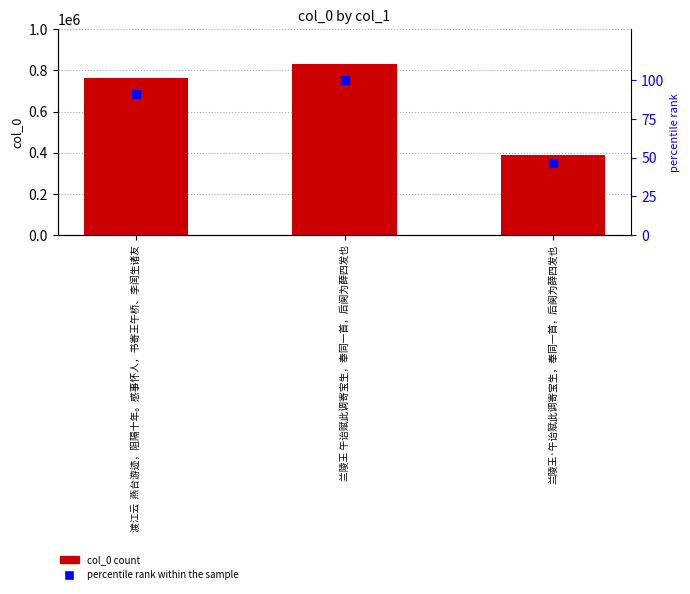

At which category is the sum across all series the highest?

兰陵王 午诒赋此调寄宝生，奉同一首，后阕为薛四发也